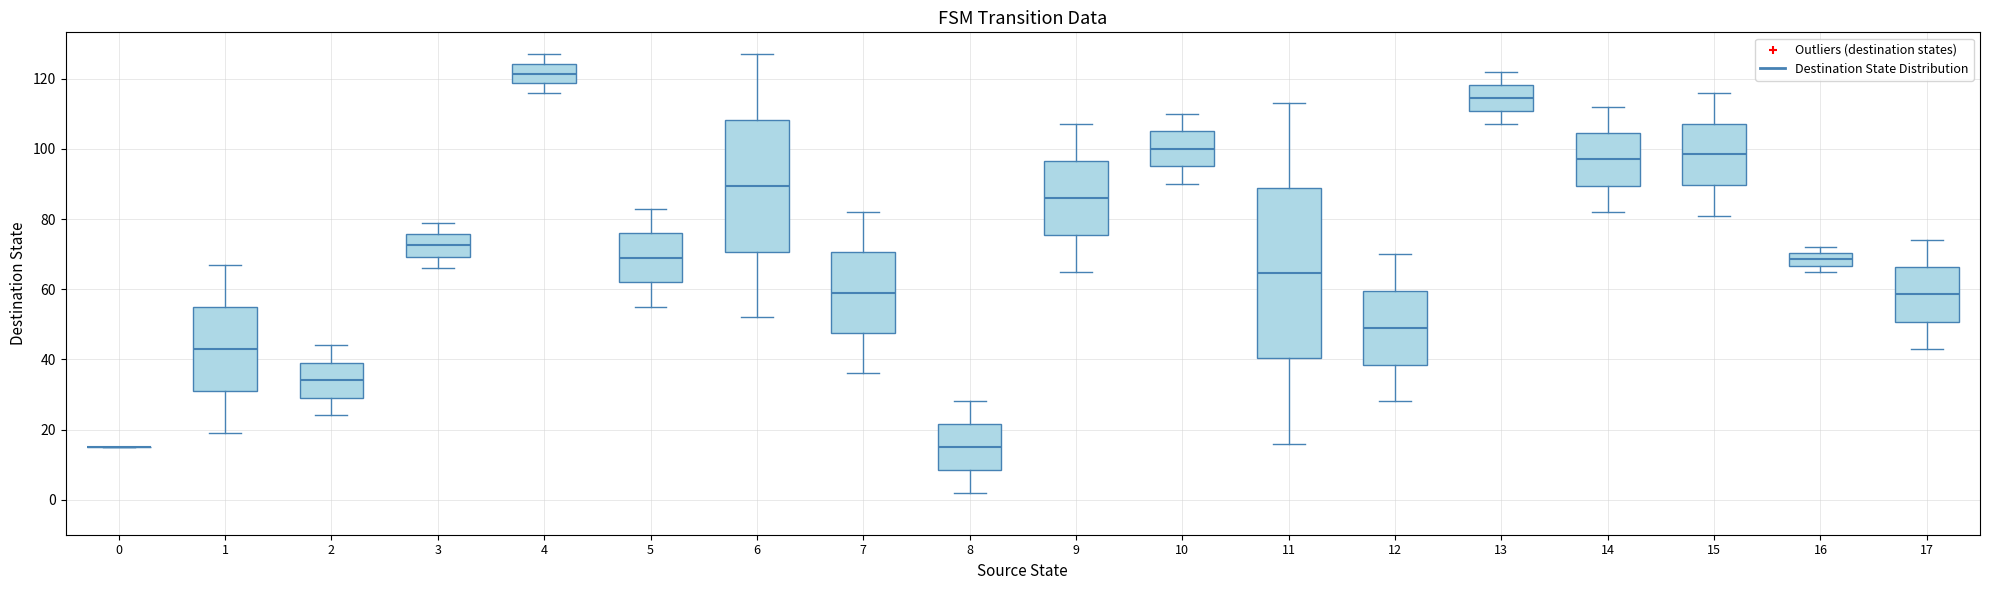

Where does the upper whisker of the box at x = 1 end on the y-axis? The values are not printed on the chart, so give them approximately, as read against the axis.

68